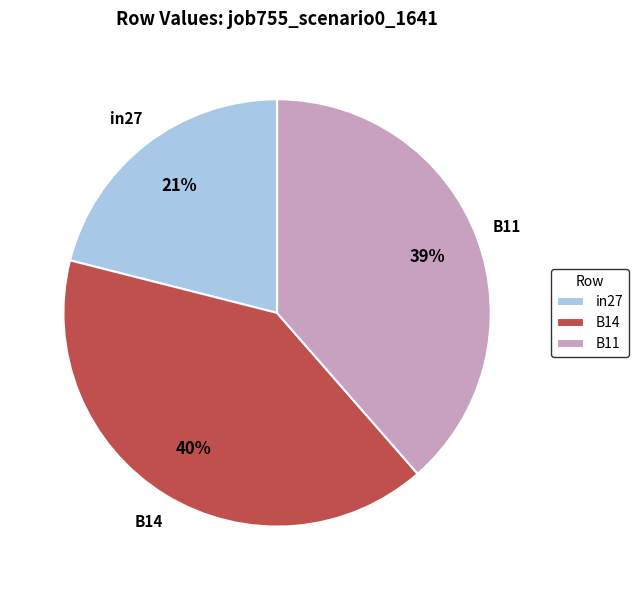

The in27 slice represents 21% of the pie. True or false?

True